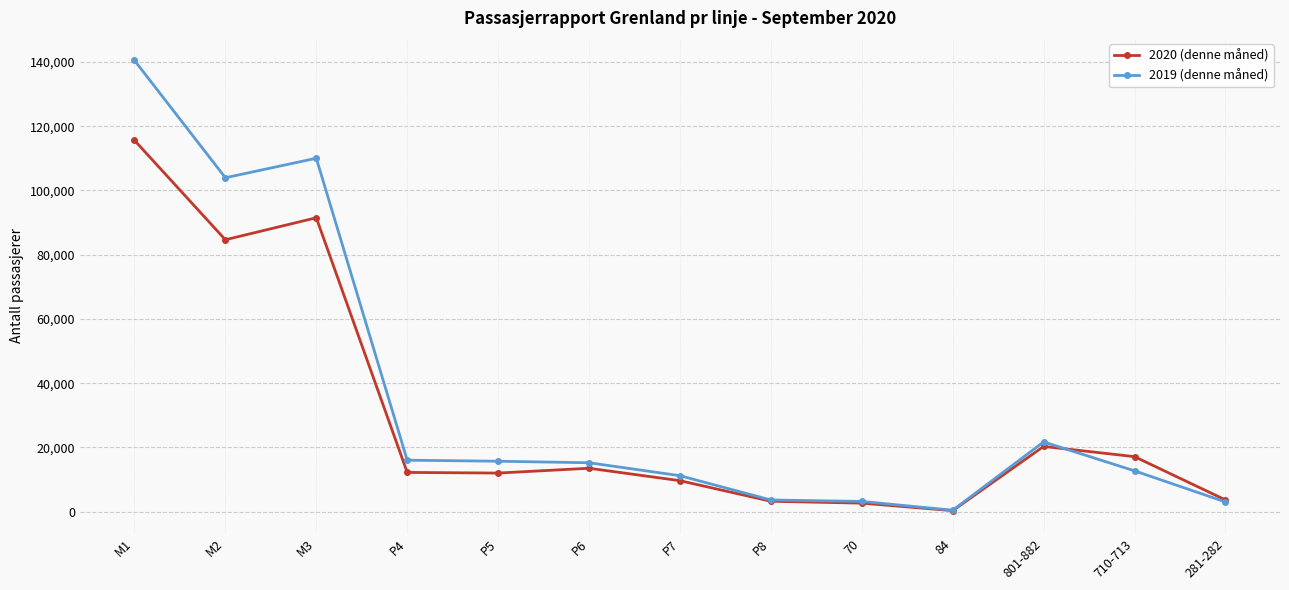

What are all the series names shown in the legend?

2020 (denne måned), 2019 (denne måned)